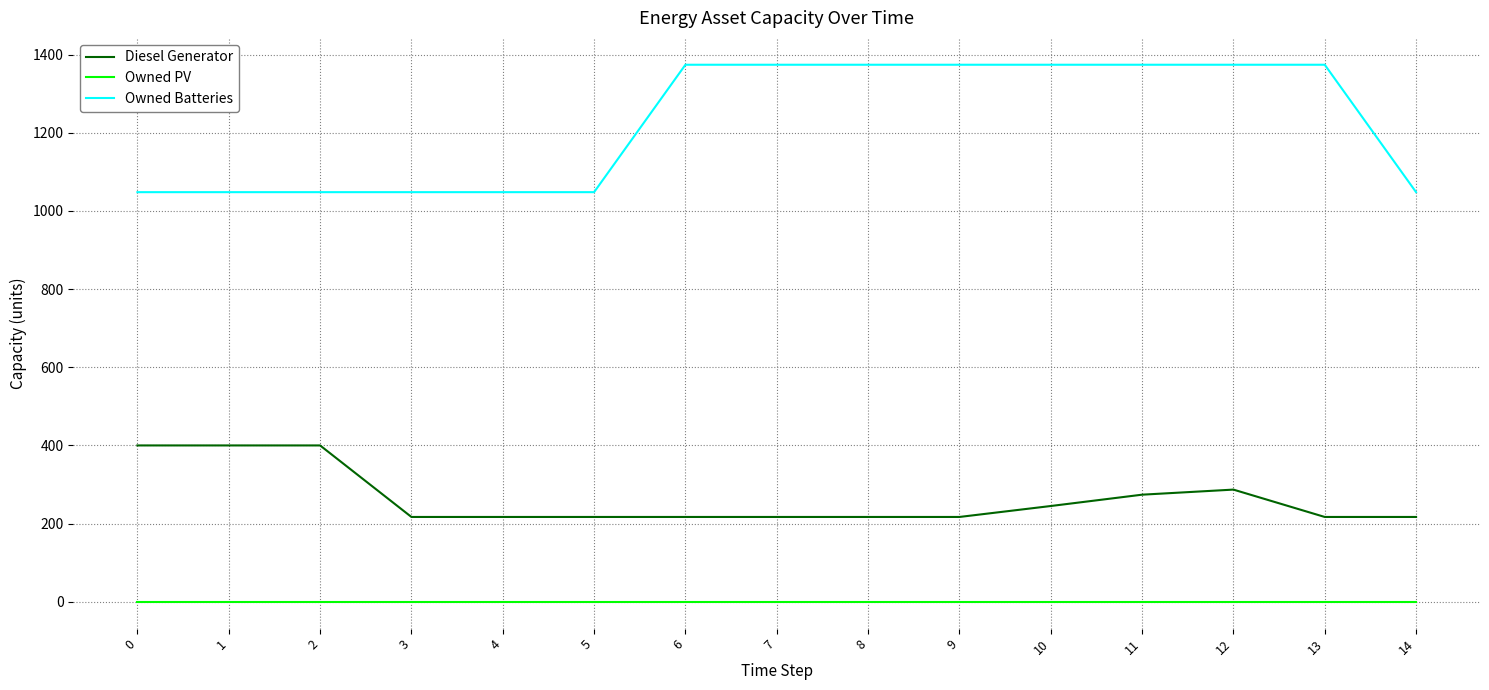

Count the number of data series in this chart.

3